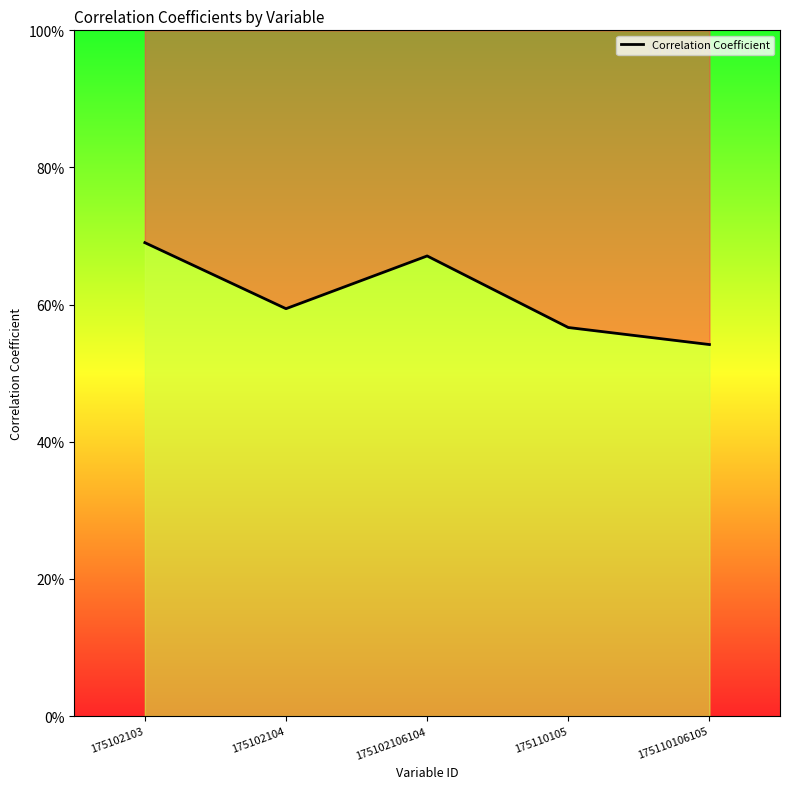

What is the approximate value at 175102106104?

0.7